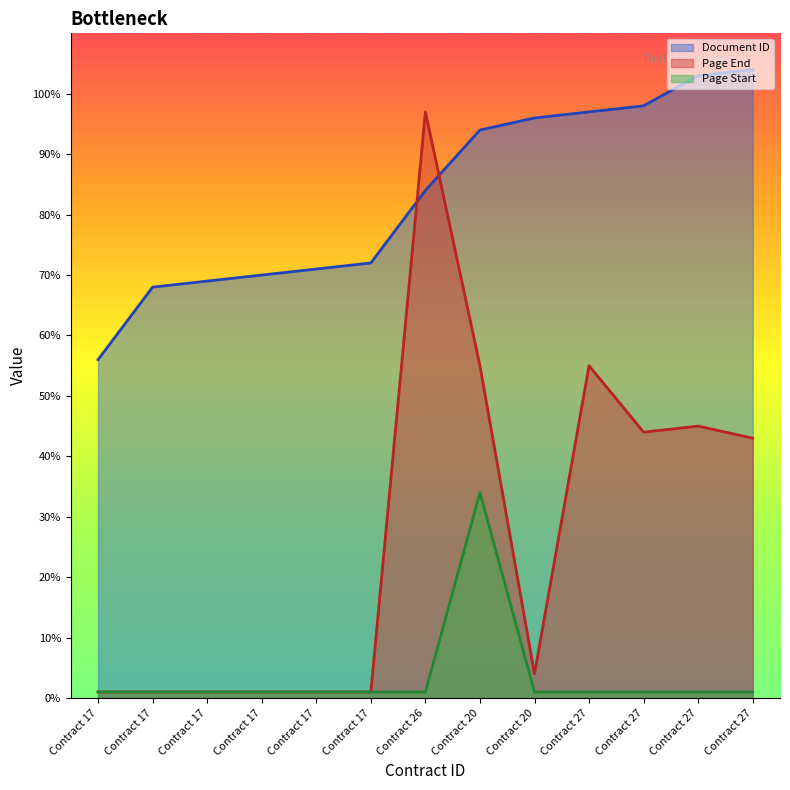

The Document ID series shows 96 at Contract 20. True or false?

True